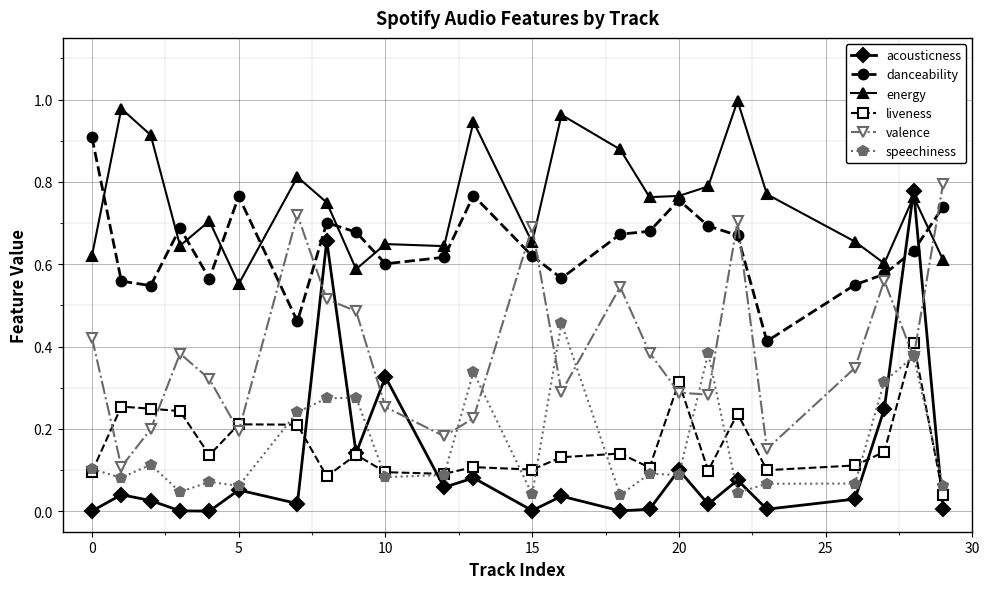

In valence, how many points are higher than both neighbors (excluding endpoints)?

6